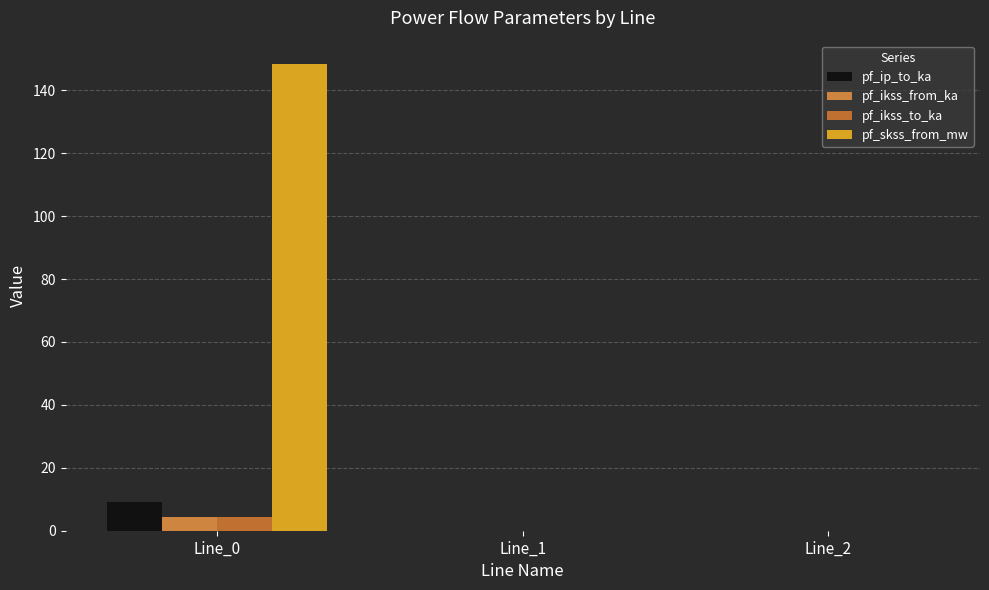

Reading right to left, what are all the values shown in this chart?

pf_ip_to_ka: Line_2=0.0	Line_1=0.0	Line_0=9.3
pf_ikss_from_ka: Line_2=0.0	Line_1=0.0	Line_0=4.3
pf_ikss_to_ka: Line_2=0.0	Line_1=0.0	Line_0=4.3
pf_skss_from_mw: Line_2=0.0	Line_1=0.0	Line_0=148.4